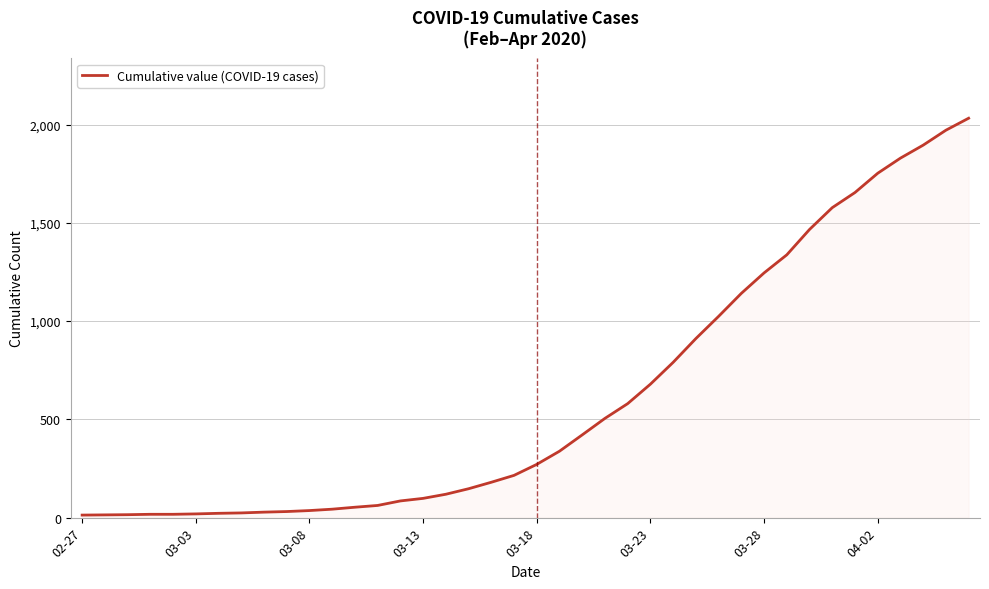

What is the difference between the maximum and minimum values?

2019